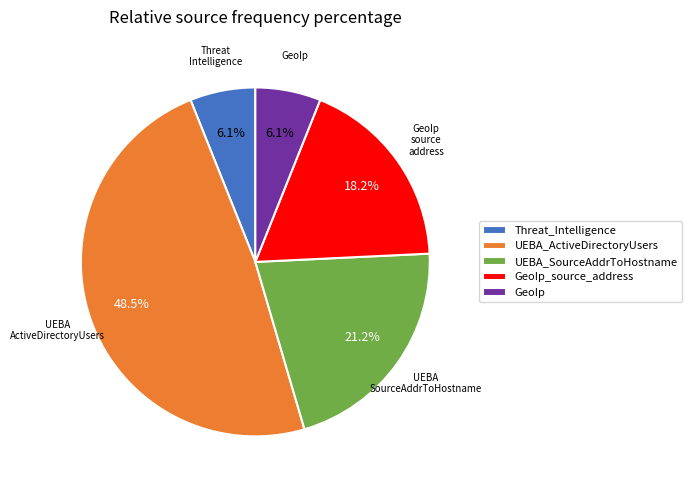

Is there a majority slice in this chart?

No